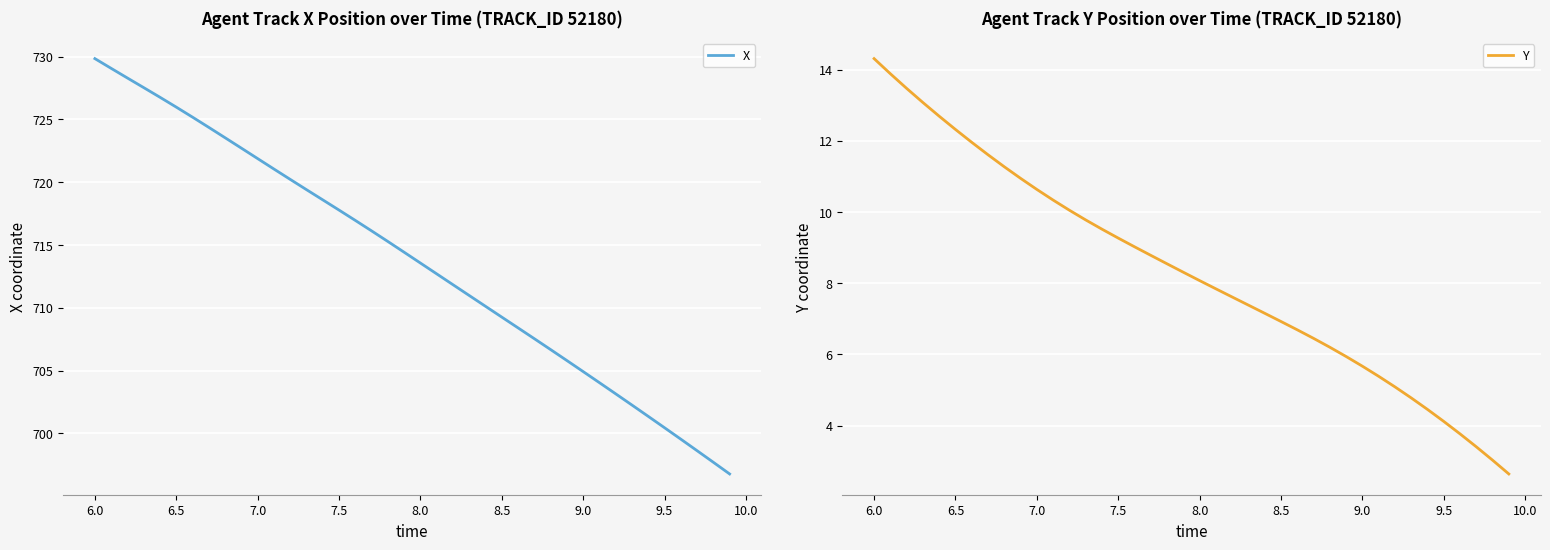

How many values in the X series are below 714?

20